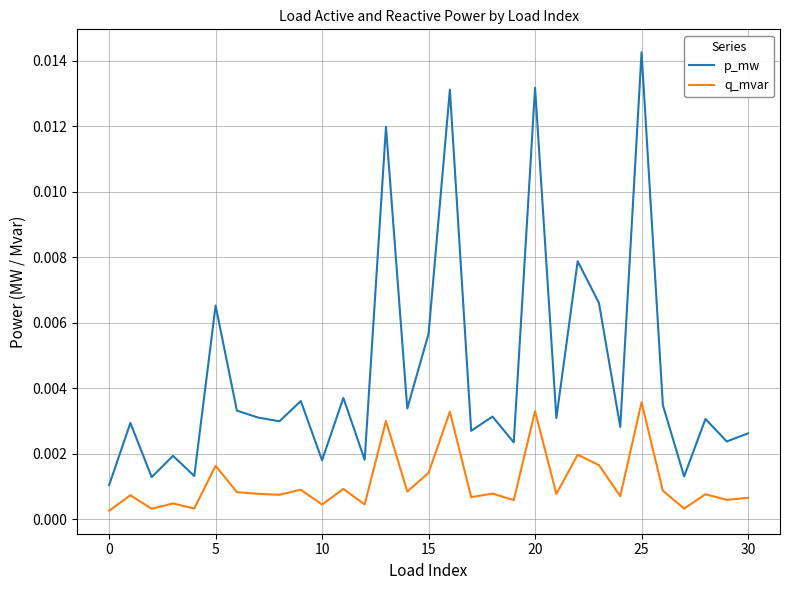

Which series has the largest total across all categories?

p_mw